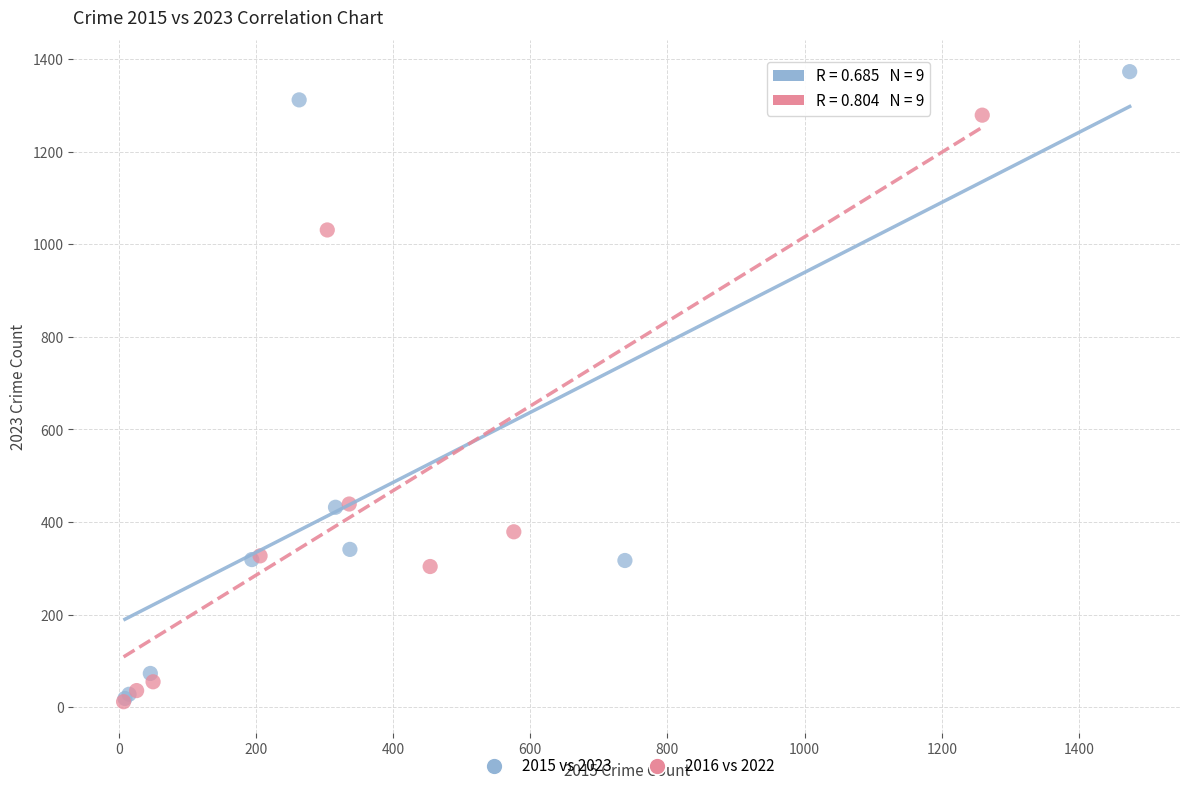

What are all the series names shown in the legend?

2015 vs 2023, 2016 vs 2022